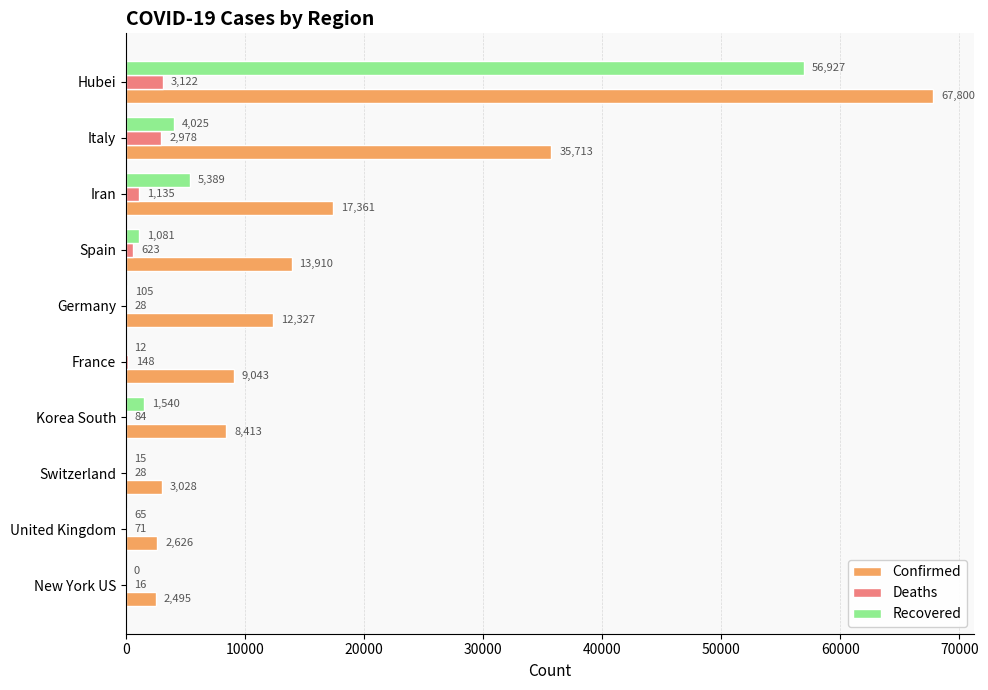

What is the sum of all Deaths values?

8233